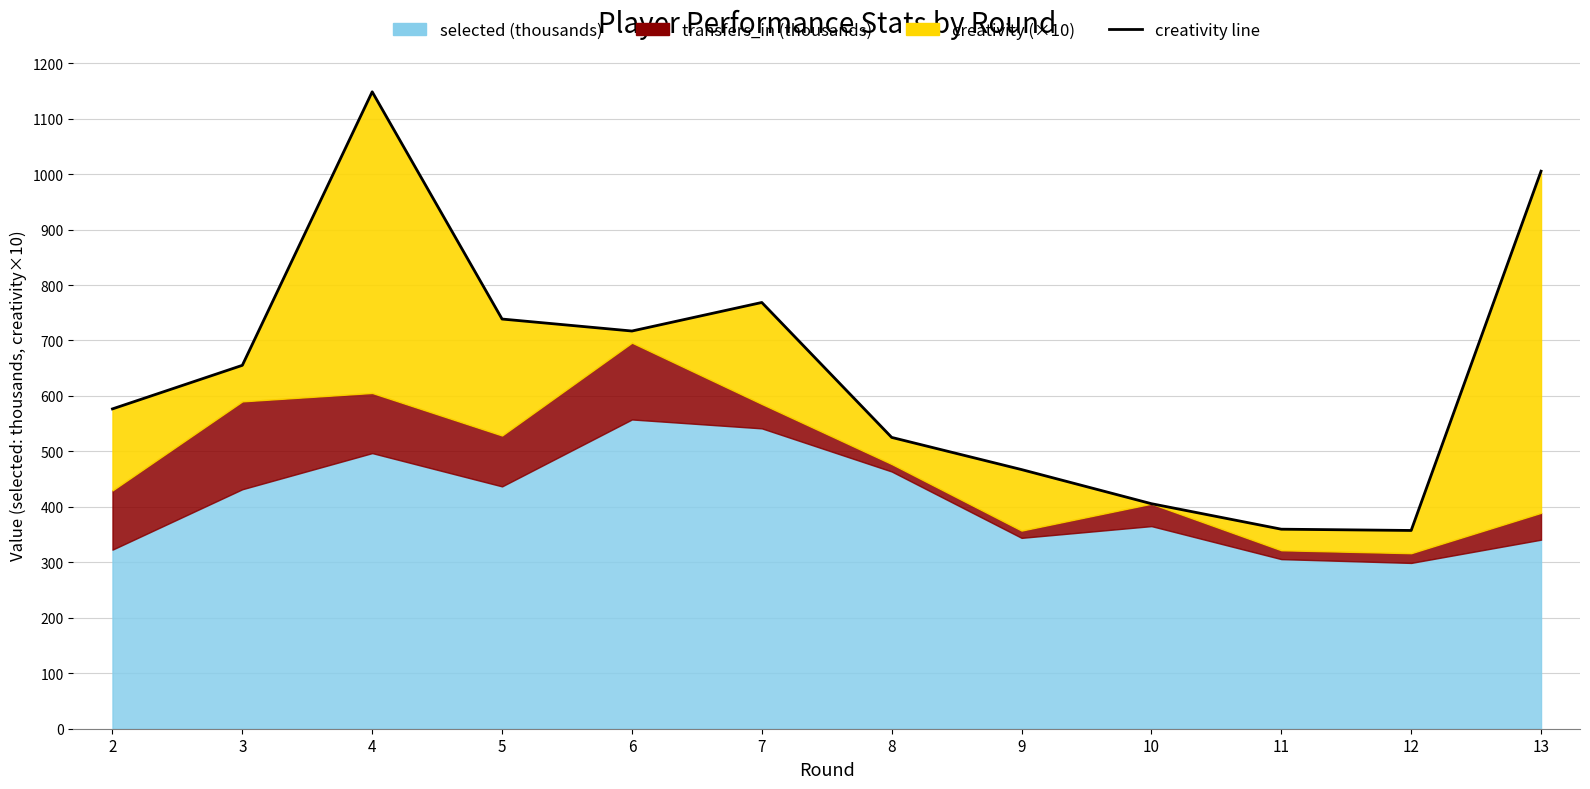

Does the chart have visible grid lines?

Yes